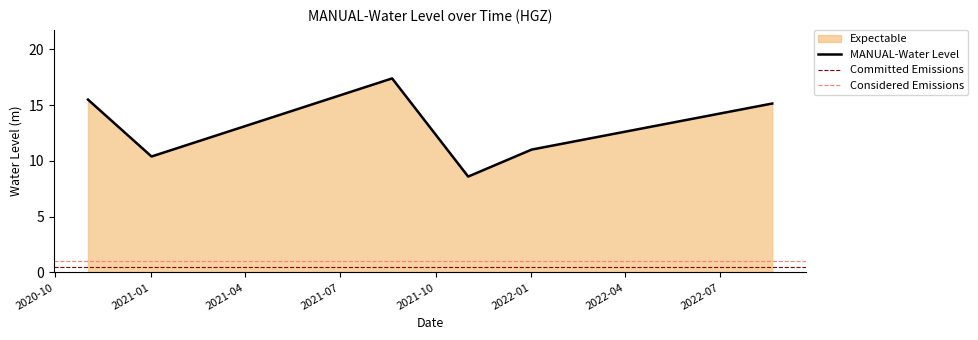

The value at 2021-01-01 06:00:00 is 5.2. True or false?

False